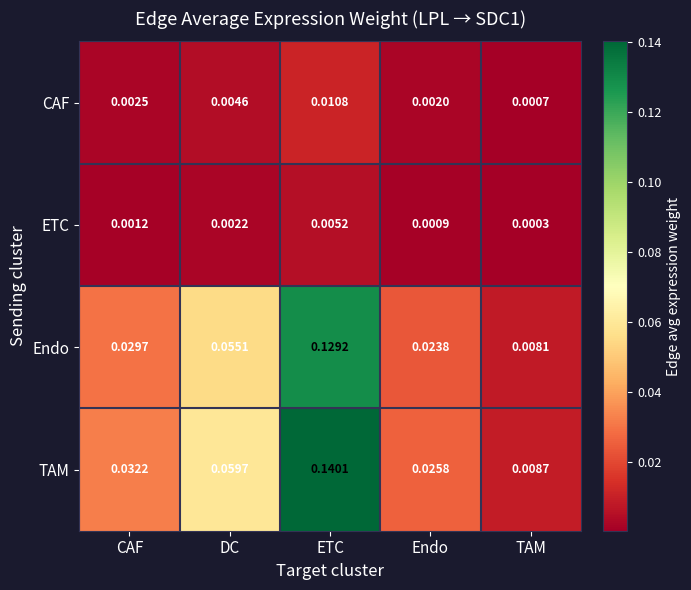

At which category does the chart reach its minimum across all series?

TAM